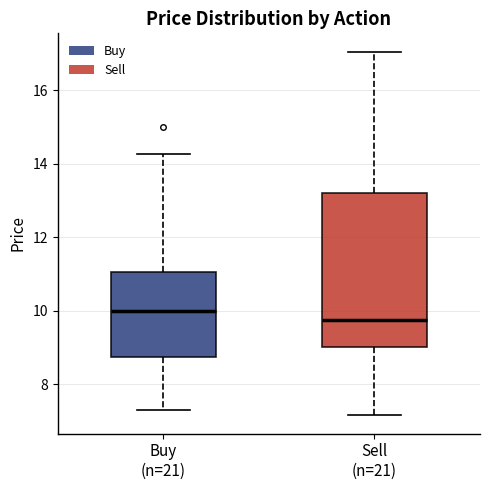

Which box has the lowest median line?

Sell (n=21)